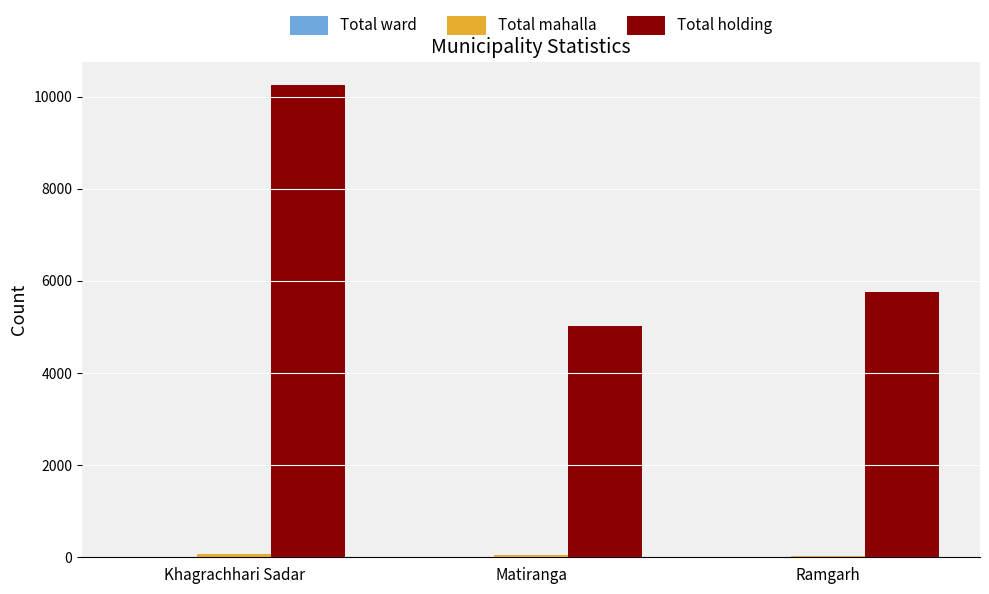

Count the number of data series in this chart.

3